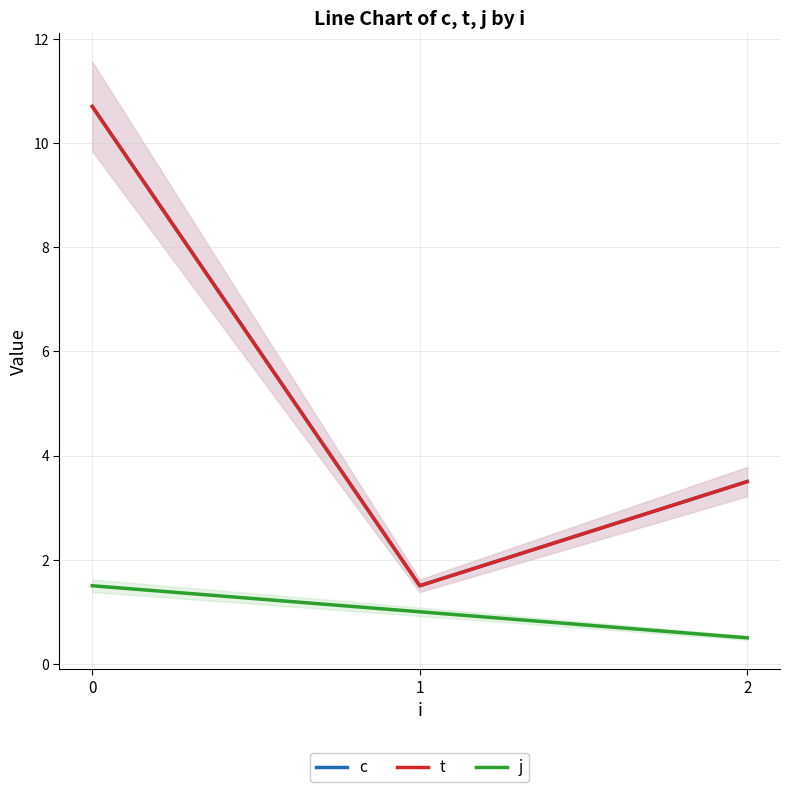

True or false: j has a value of 1.0 at 1.

True